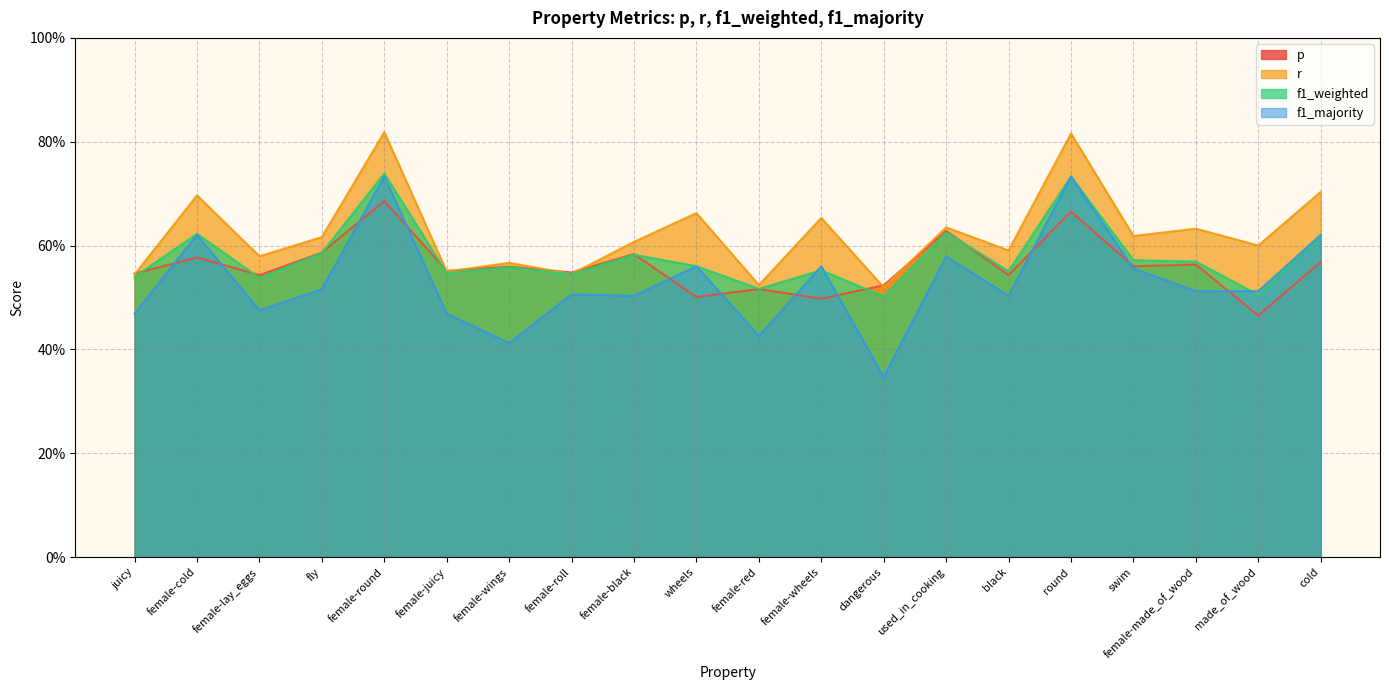

Is it true that p equals 0.2 at dangerous?

False